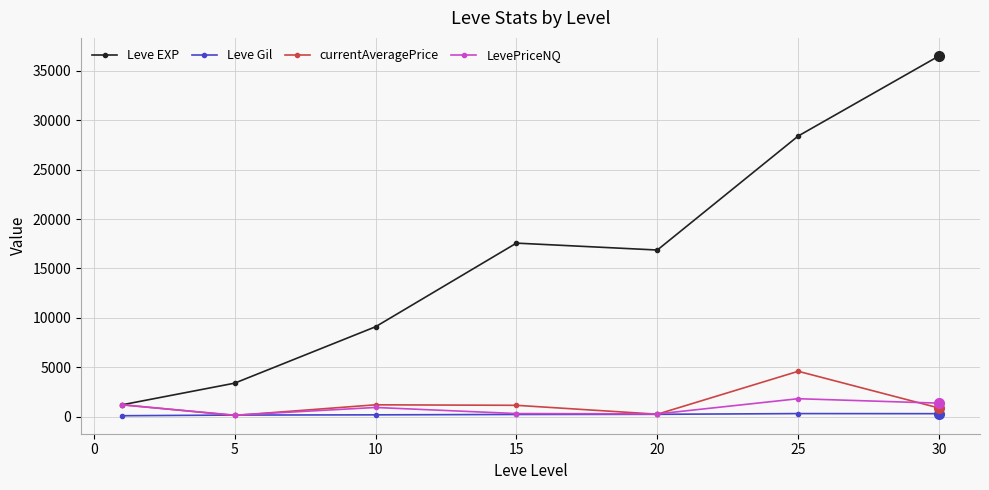

What is the highest value of the Leve Gil series?

329.7